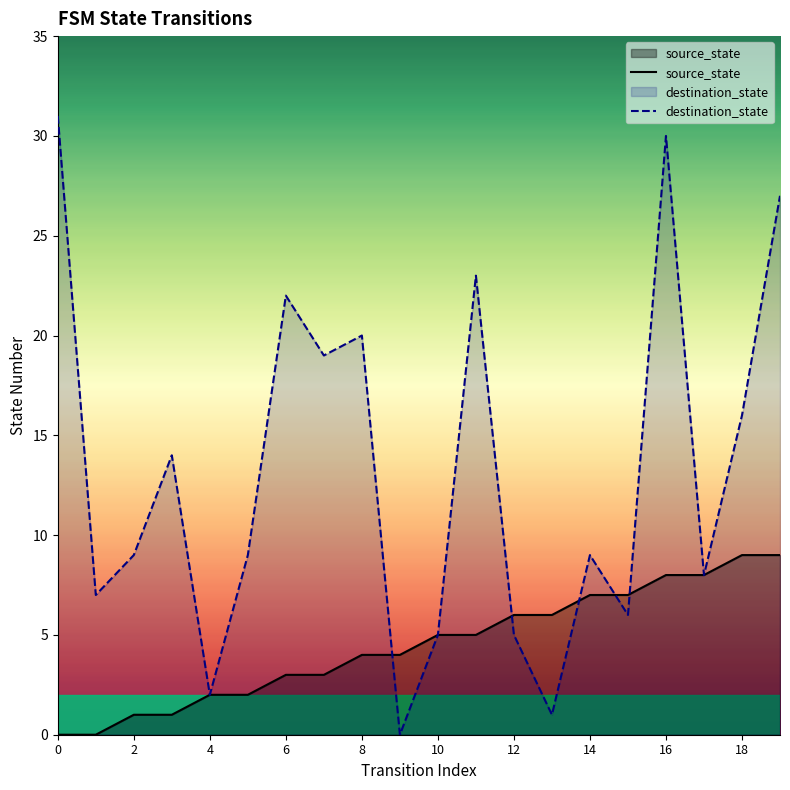

What is the difference between the second highest and minimum values in the destination_state series?

30